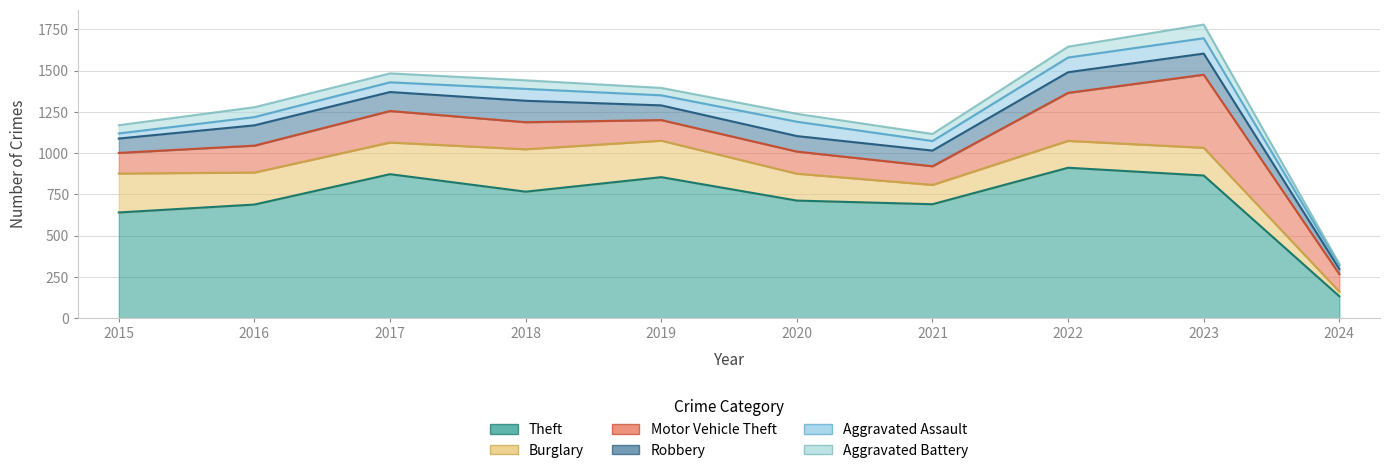

Reading right to left, extract all data points from this chart.

Theft: 2024=133	2023=865	2022=912	2021=691	2020=713	2019=855	2018=767	2017=873	2016=689	2015=641
Burglary: 2024=28	2023=168	2022=163	2021=117	2020=163	2019=221	2018=257	2017=192	2016=194	2015=236
Motor Vehicle Theft: 2024=106	2023=443	2022=291	2021=113	2020=134	2019=125	2018=164	2017=191	2016=163	2015=125
Robbery: 2024=32	2023=128	2022=125	2021=95	2020=94	2019=89	2018=130	2017=115	2016=123	2015=87
Aggravated Assault: 2024=21	2023=93	2022=89	2021=58	2020=87	2019=61	2018=72	2017=59	2016=50	2015=31
Aggravated Battery: 2024=9	2023=83	2022=66	2021=43	2020=48	2019=45	2018=52	2017=54	2016=60	2015=50